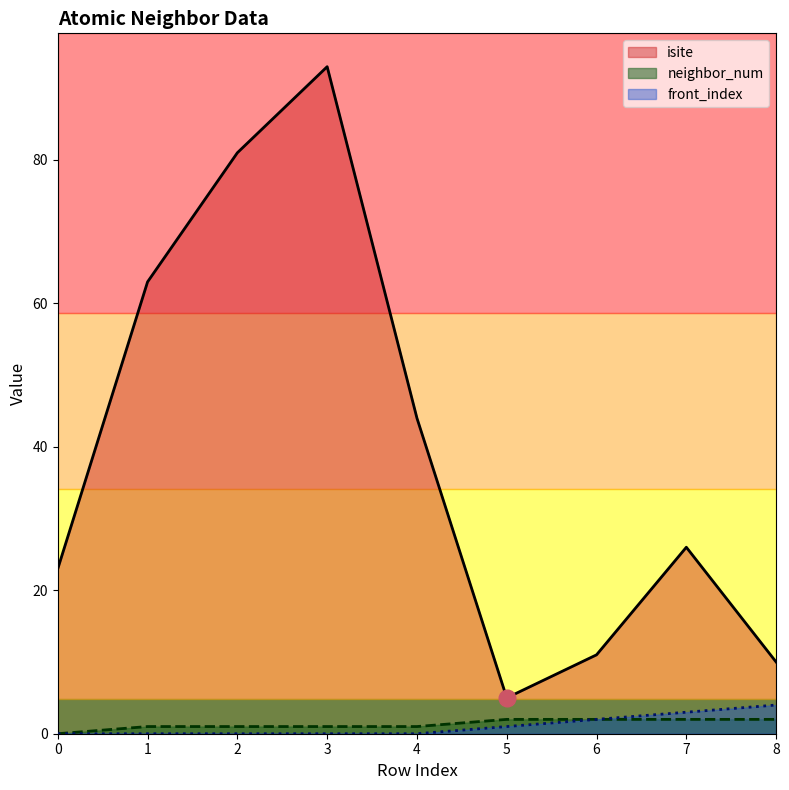

Which series has the largest range (max minus min)?

isite